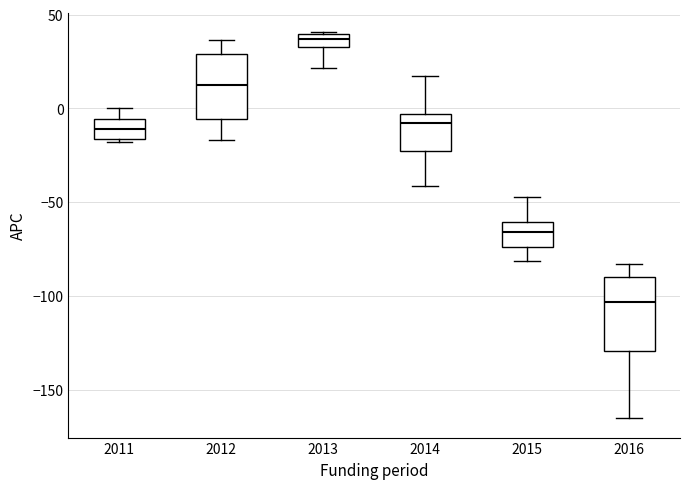

Where is the lower edge of the box at x = 2013 on the y-axis? The values are not printed on the chart, so give them approximately, as read against the axis.

35